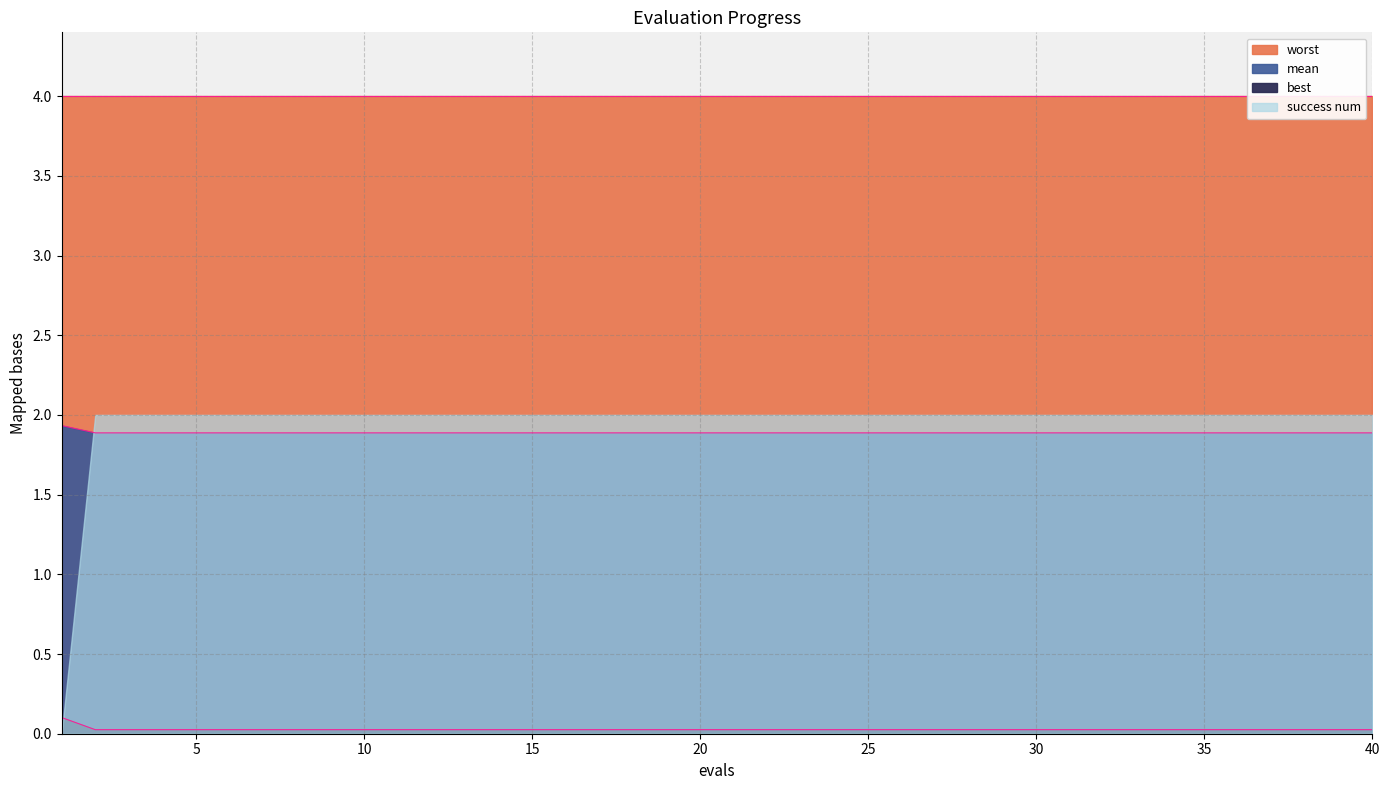

True or false: mean has more than 0 points higher than both neighbors.

False